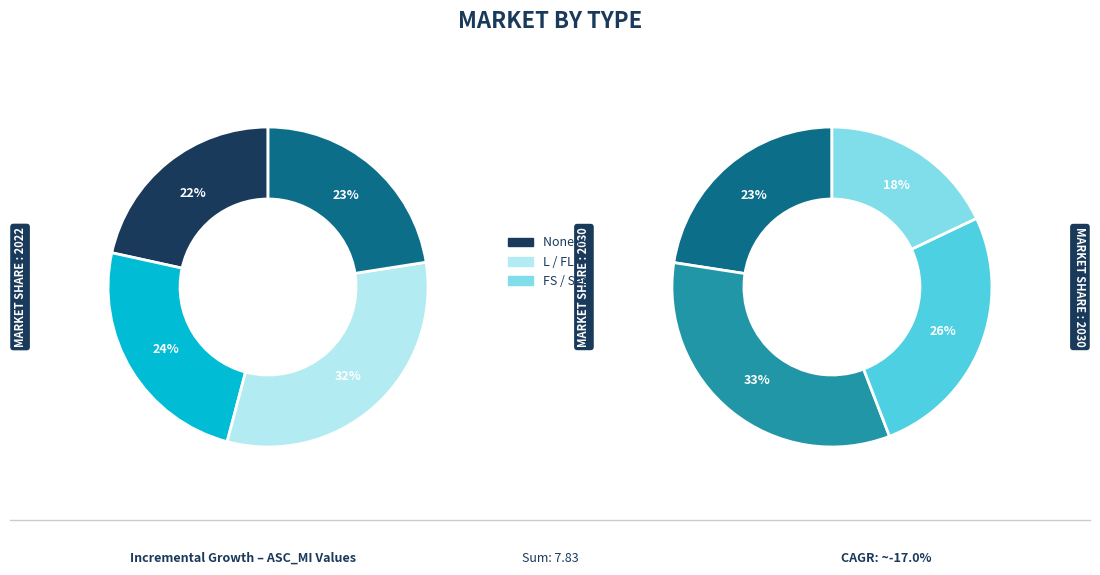

What portion of the pie excludes S?

87.3%